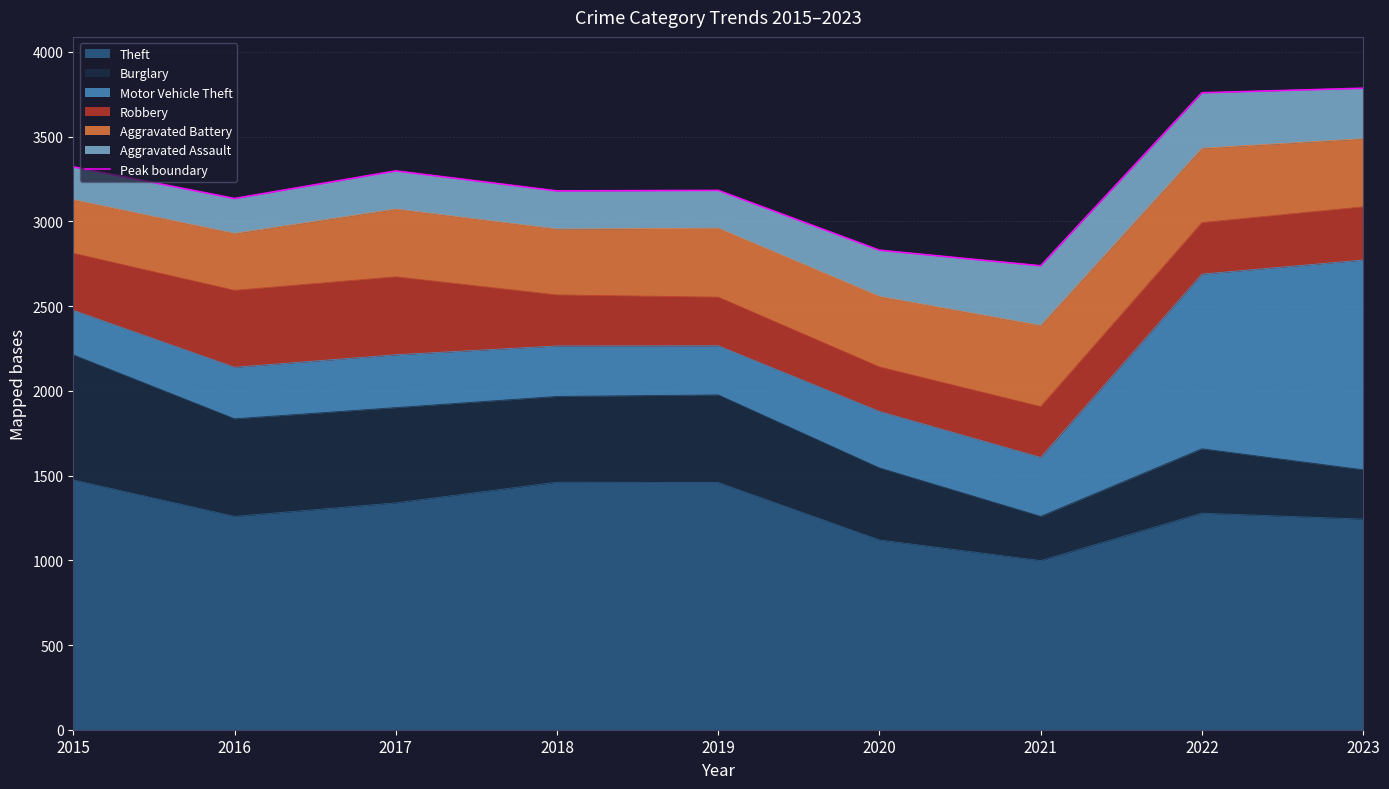

True or false: the data shows 3183 at 2019.

True